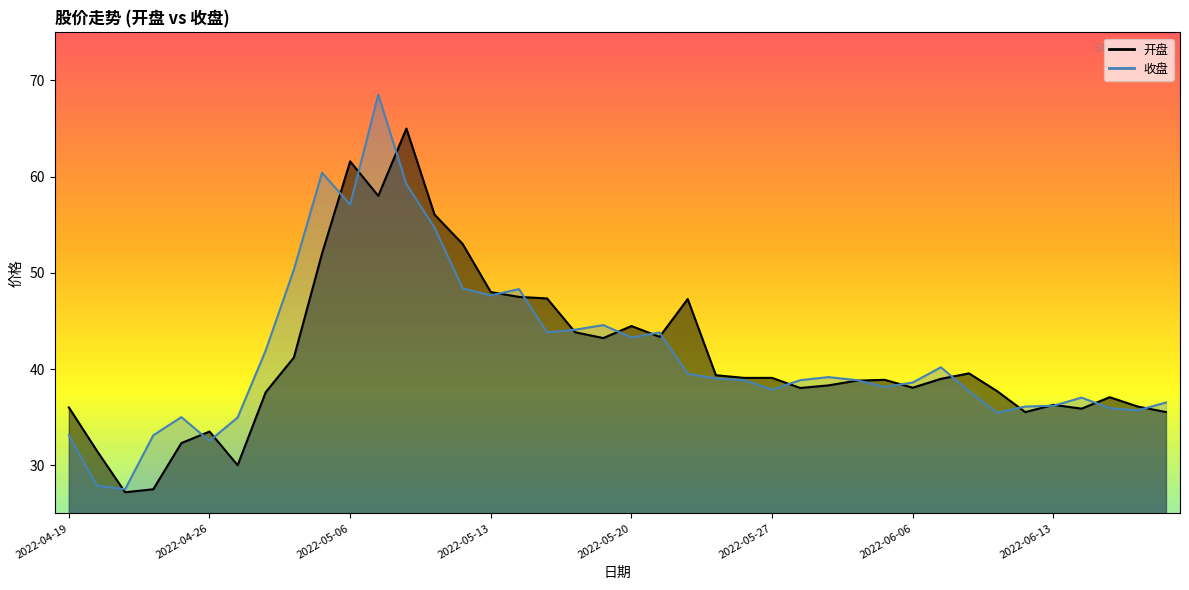

What is the value of the 开盘 point at the 13th from the left?

65.0